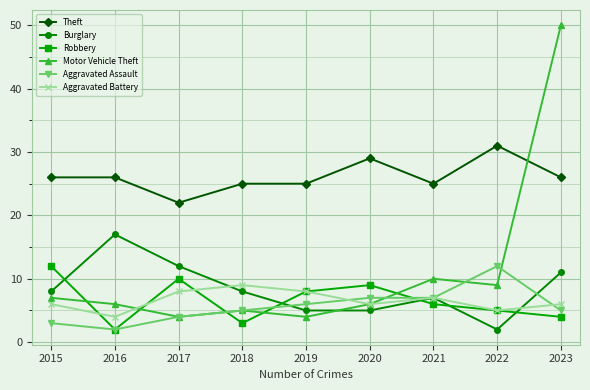

Reading right to left, extract all data points from this chart.

Theft: 2023=26	2022=31	2021=25	2020=29	2019=25	2018=25	2017=22	2016=26	2015=26
Burglary: 2023=11	2022=2	2021=7	2020=5	2019=5	2018=8	2017=12	2016=17	2015=8
Robbery: 2023=4	2022=5	2021=6	2020=9	2019=8	2018=3	2017=10	2016=2	2015=12
Motor Vehicle Theft: 2023=50	2022=9	2021=10	2020=6	2019=4	2018=5	2017=4	2016=6	2015=7
Aggravated Assault: 2023=5	2022=12	2021=7	2020=7	2019=6	2018=5	2017=4	2016=2	2015=3
Aggravated Battery: 2023=6	2022=5	2021=7	2020=6	2019=8	2018=9	2017=8	2016=4	2015=6